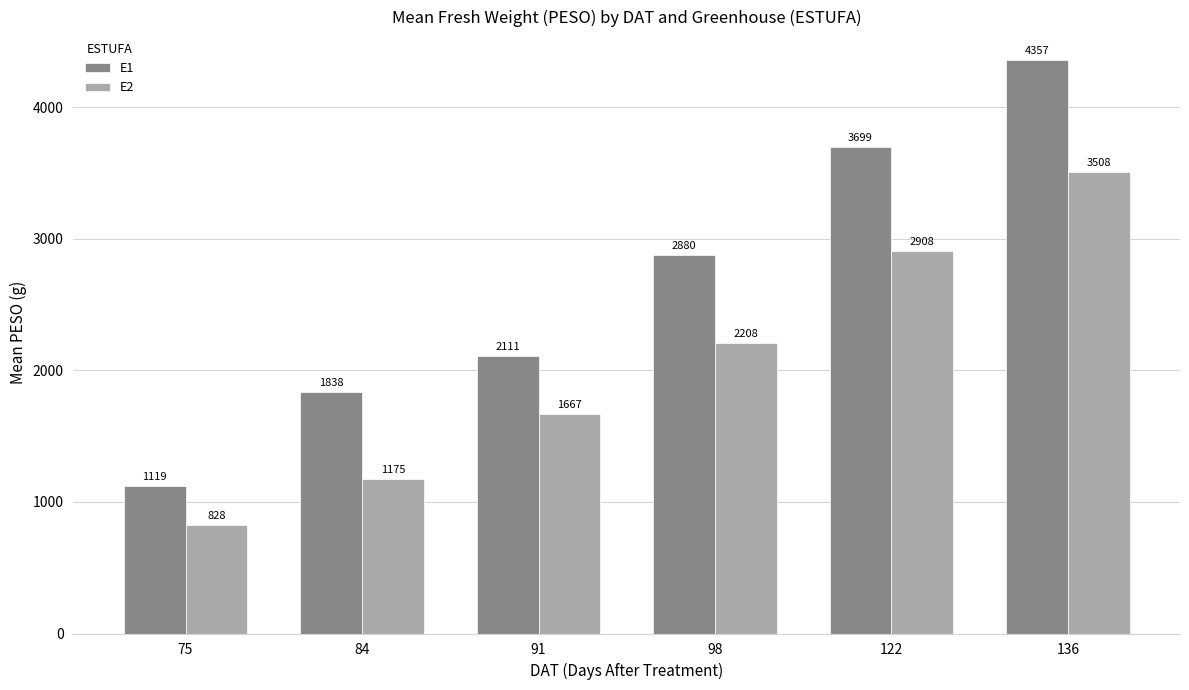

What is the difference between the maximum and minimum values in the E1 series?

3238.7